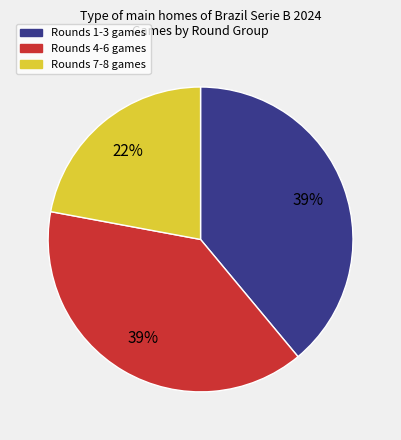

To the nearest percent, what is the difference between the largest and smallest slice percentages?

17%